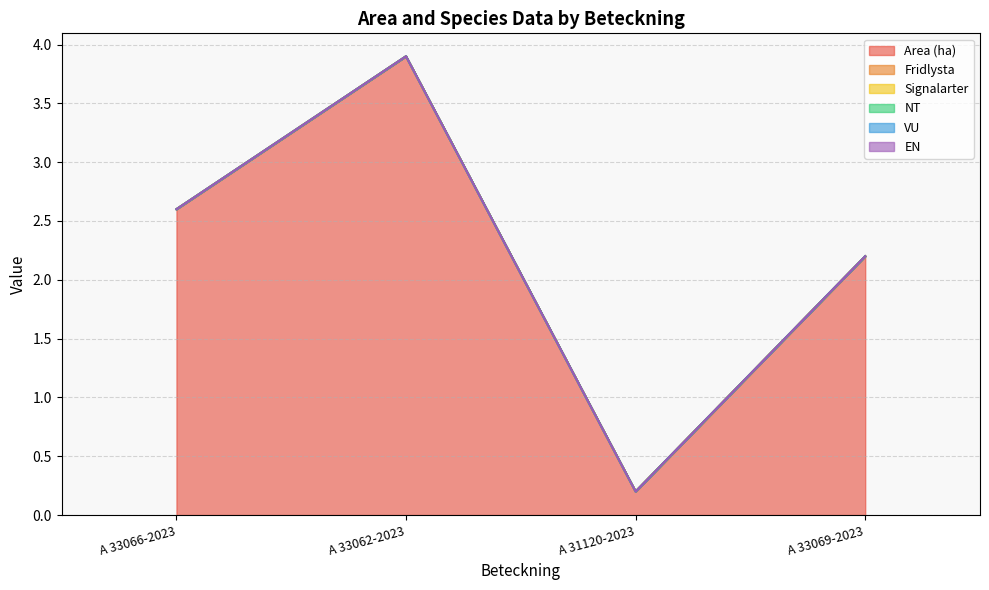

Rank the series at A 33062-2023 from lowest to highest value.

Fridlysta, Signalarter, NT, VU, EN, Area (ha)